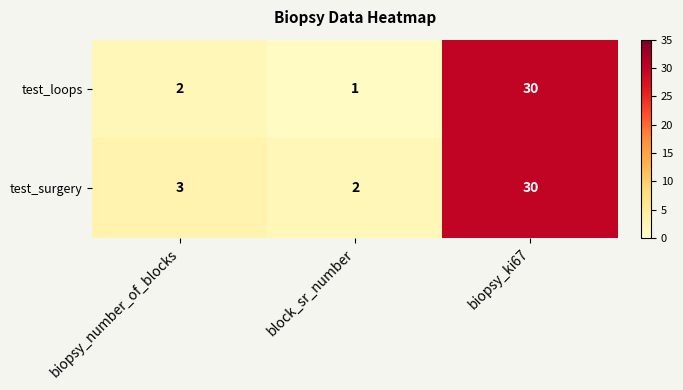

True or false: test_loops has a value of 2 at biopsy_number_of_blocks.

True